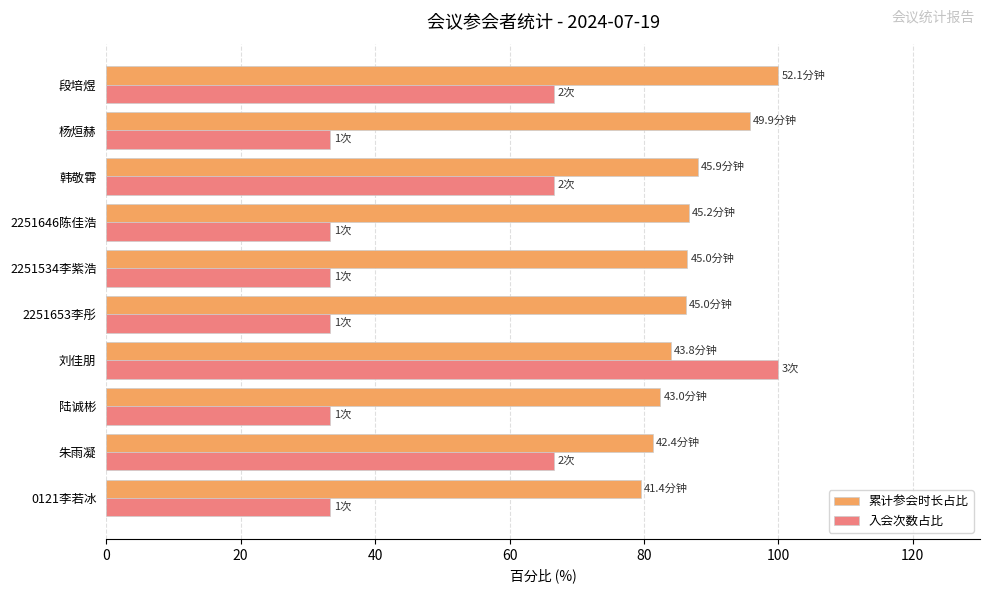

What is the average value of the 入会次数占比 series?

50.0